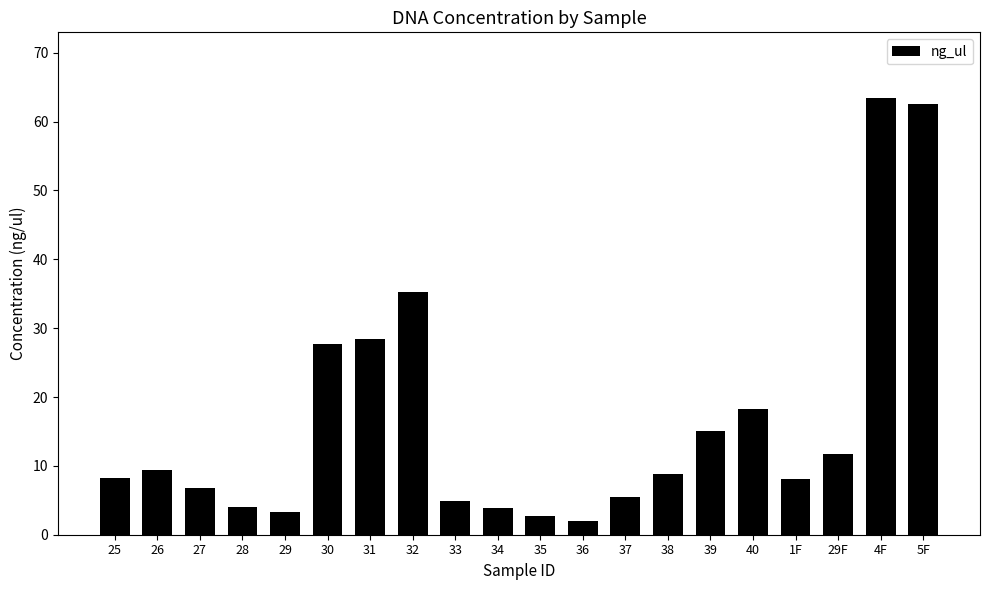

Which has a higher value, 32 or 1F?

32